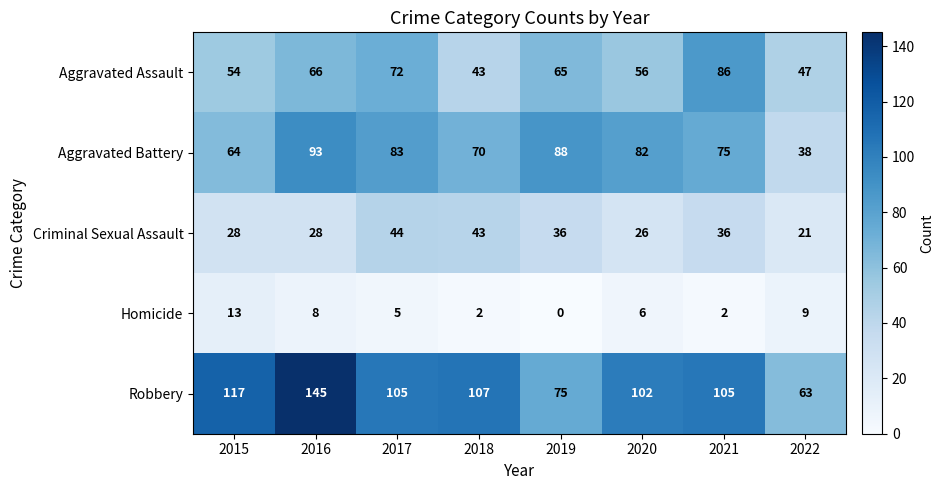

Rank the categories by Aggravated Battery value from highest to lowest.

2016, 2019, 2017, 2020, 2021, 2018, 2015, 2022